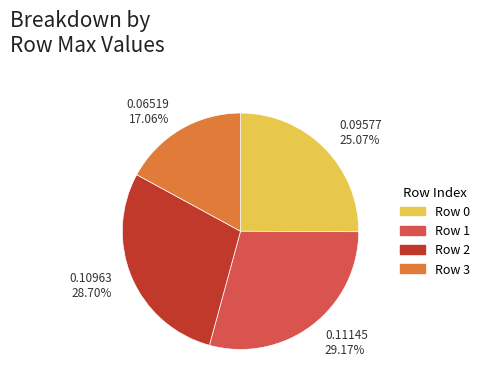

Between Row 3 and Row 2, which is larger?

Row 2